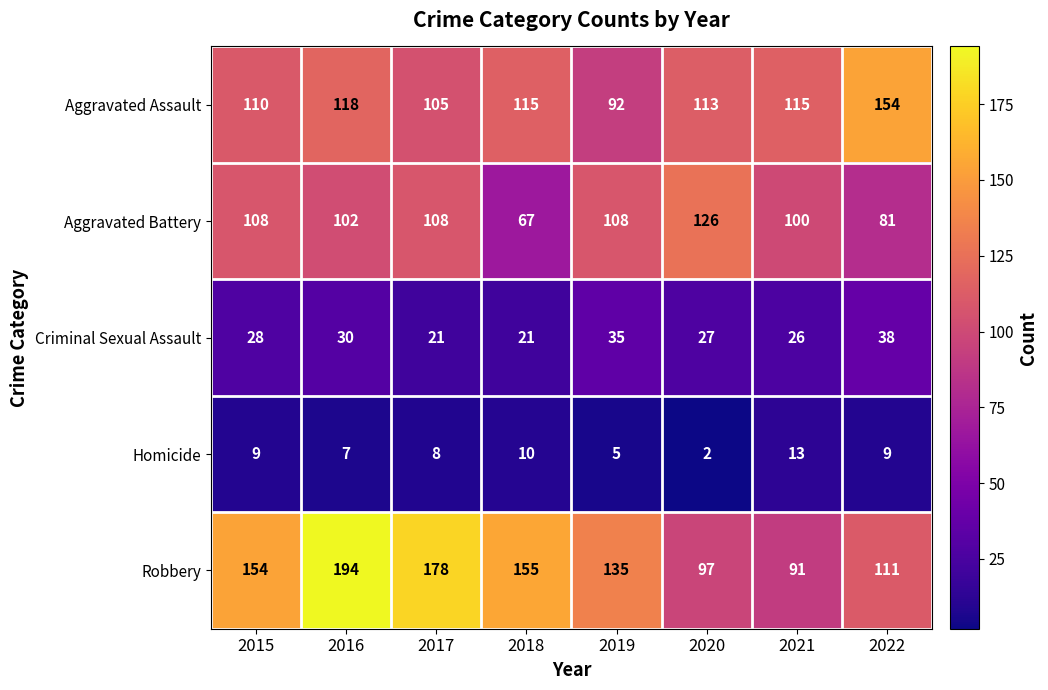

Which series changed the most between 2016 and 2019?

Robbery